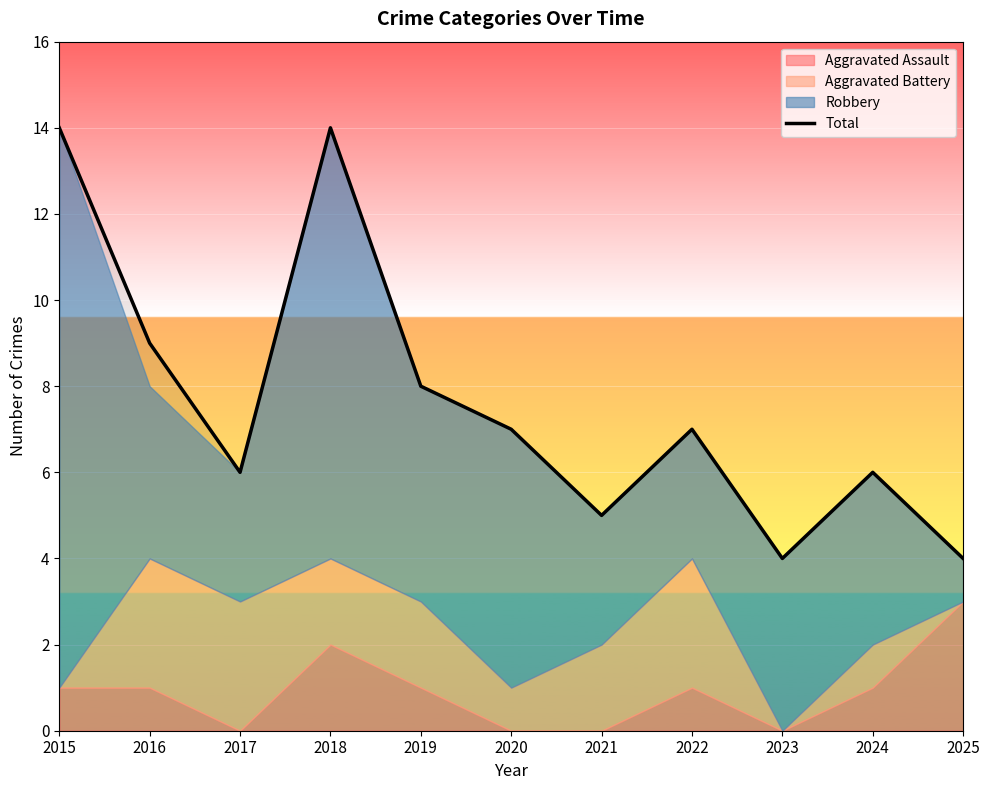

The value at 2023 is 4. True or false?

True